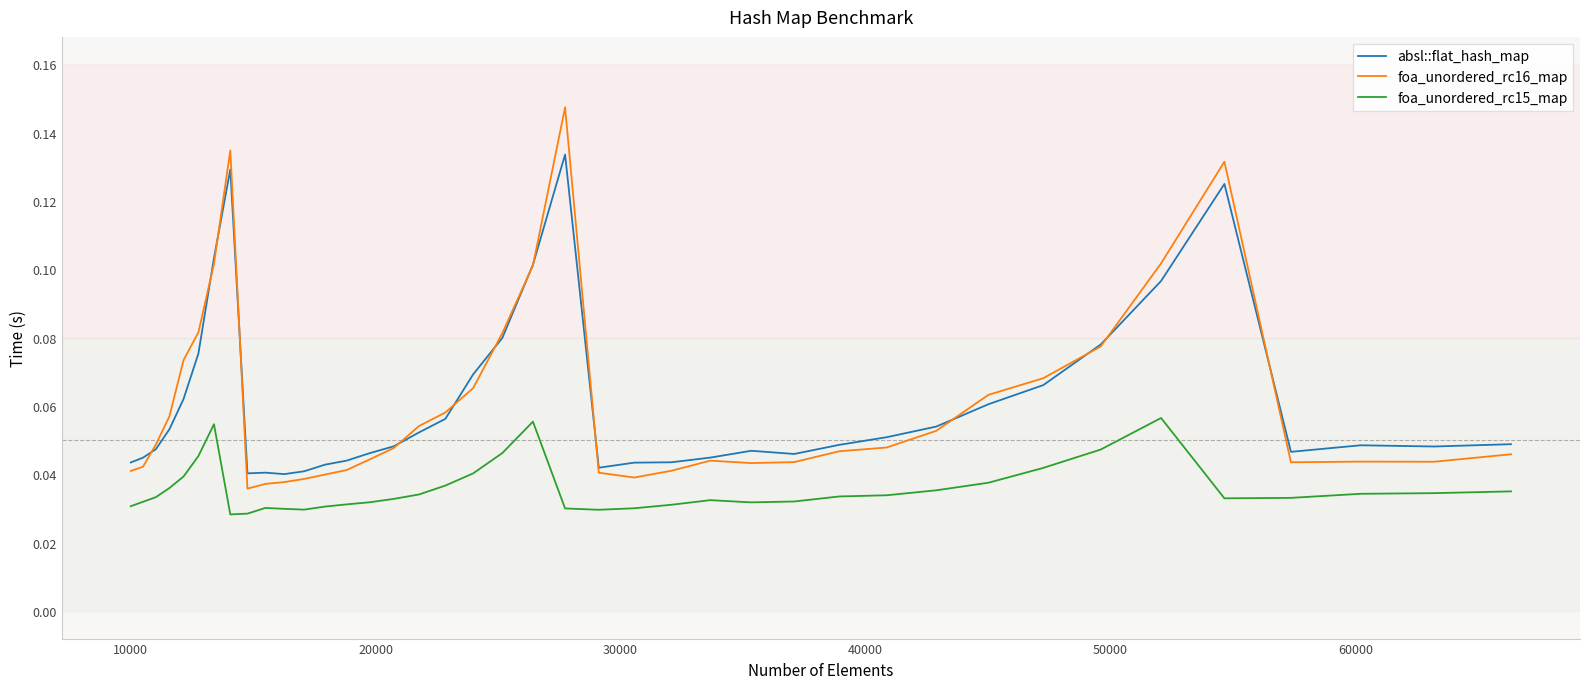

Rank the series by their maximum value, from lowest to highest.

foa_unordered_rc15_map, absl::flat_hash_map, foa_unordered_rc16_map